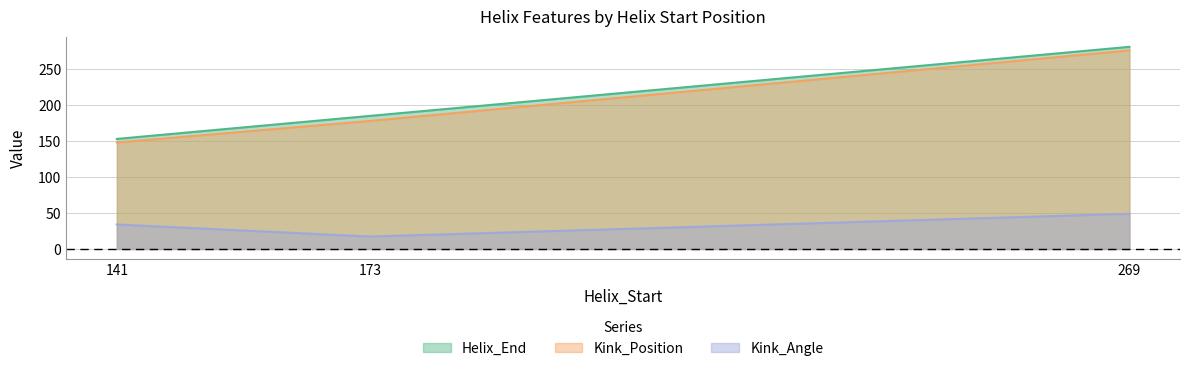

What is the difference between the maximum and minimum values in the Kink_Position series?

128.0